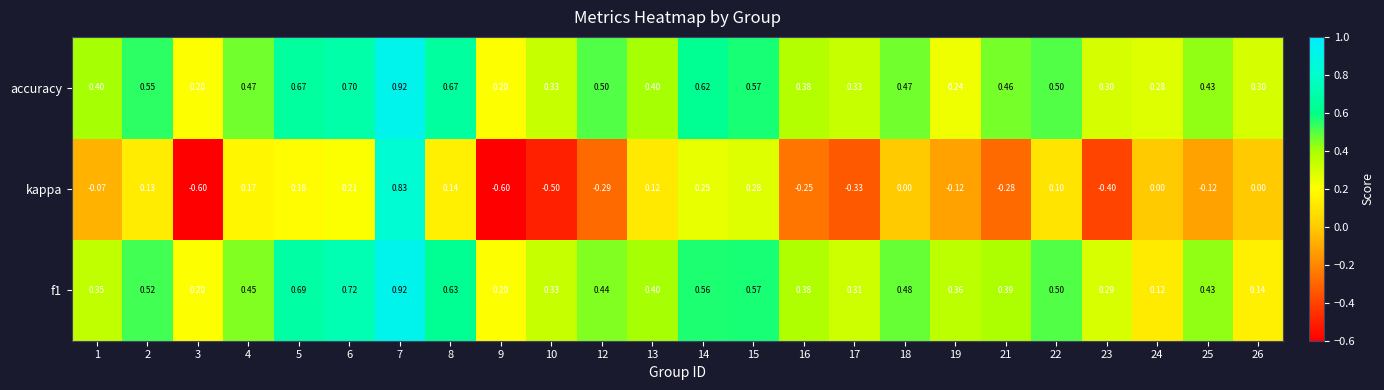

At how many categories does at least one series exceed 0?

24